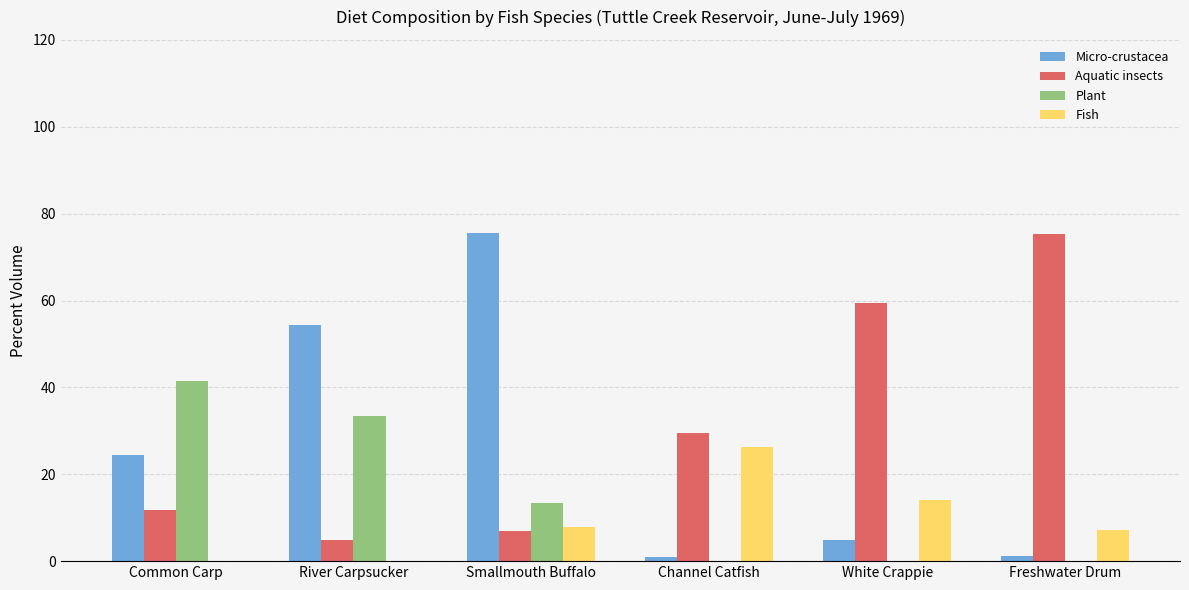

What is the sum of all Micro-crustacea values?

161.4